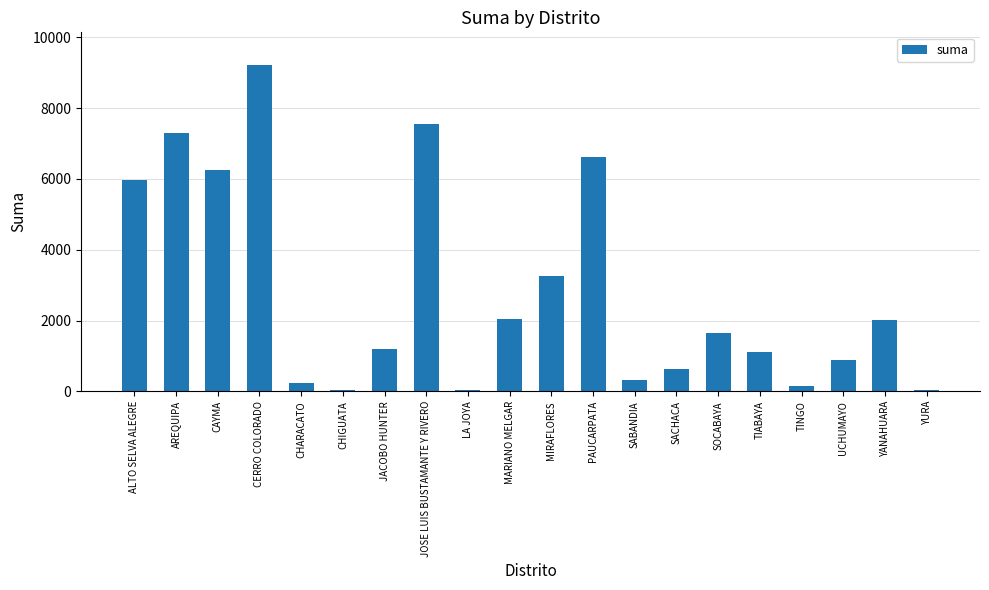

How many series are shown in this chart?

1